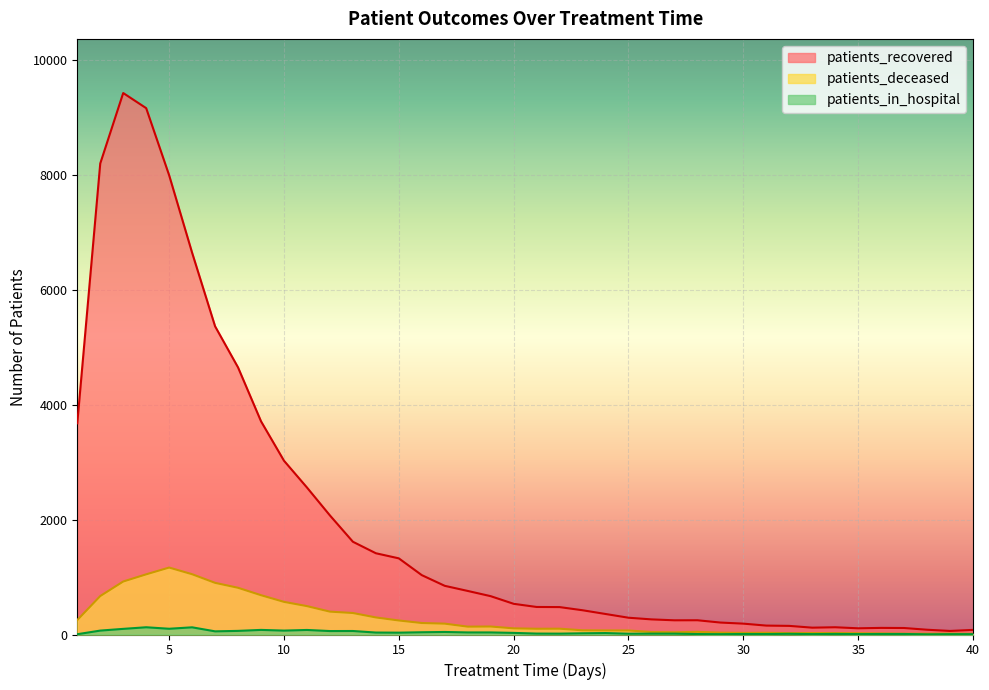

True or false: patients_recovered and patients_in_hospital intersect in this chart.

False